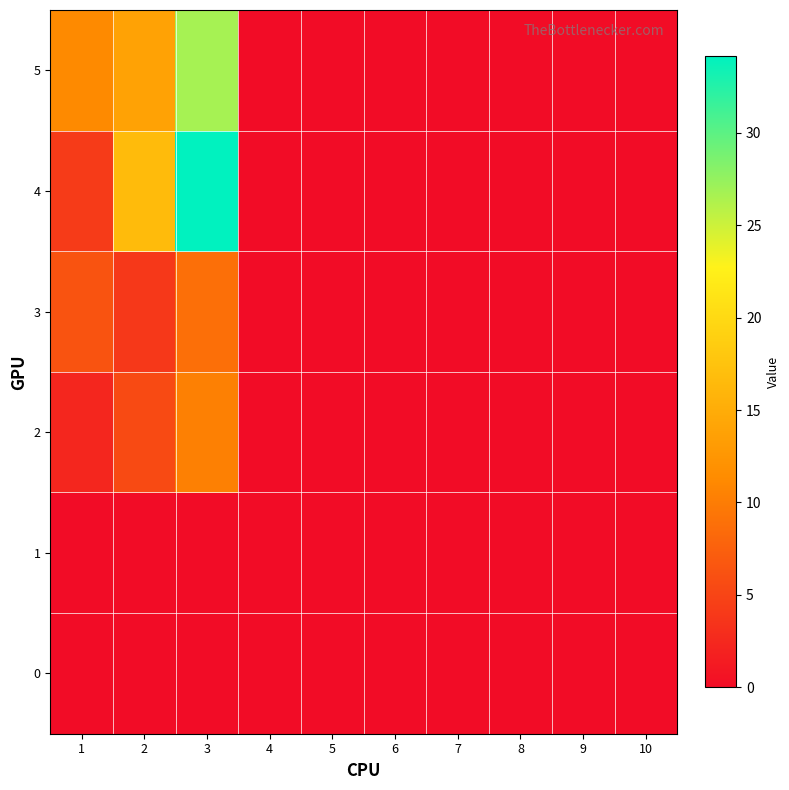

How many categories are shown in the chart?

10